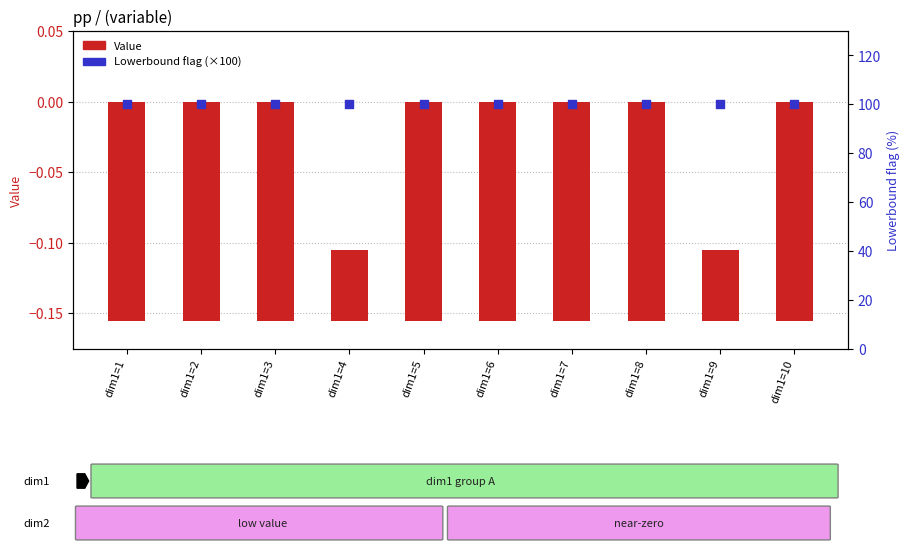

Which series has the widest spread of Y values?

Value